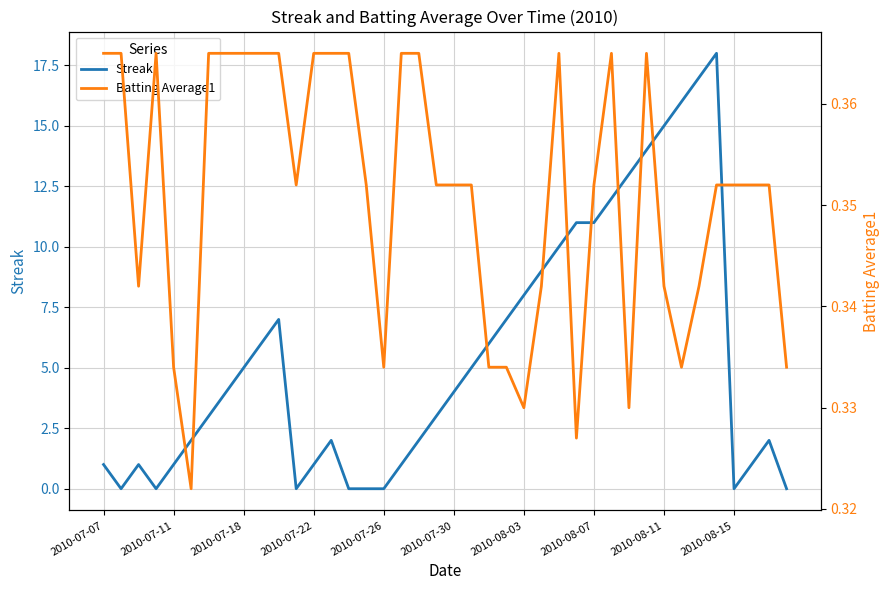

What is the value of the Batting Average1 point at the 38th from the left?

0.4